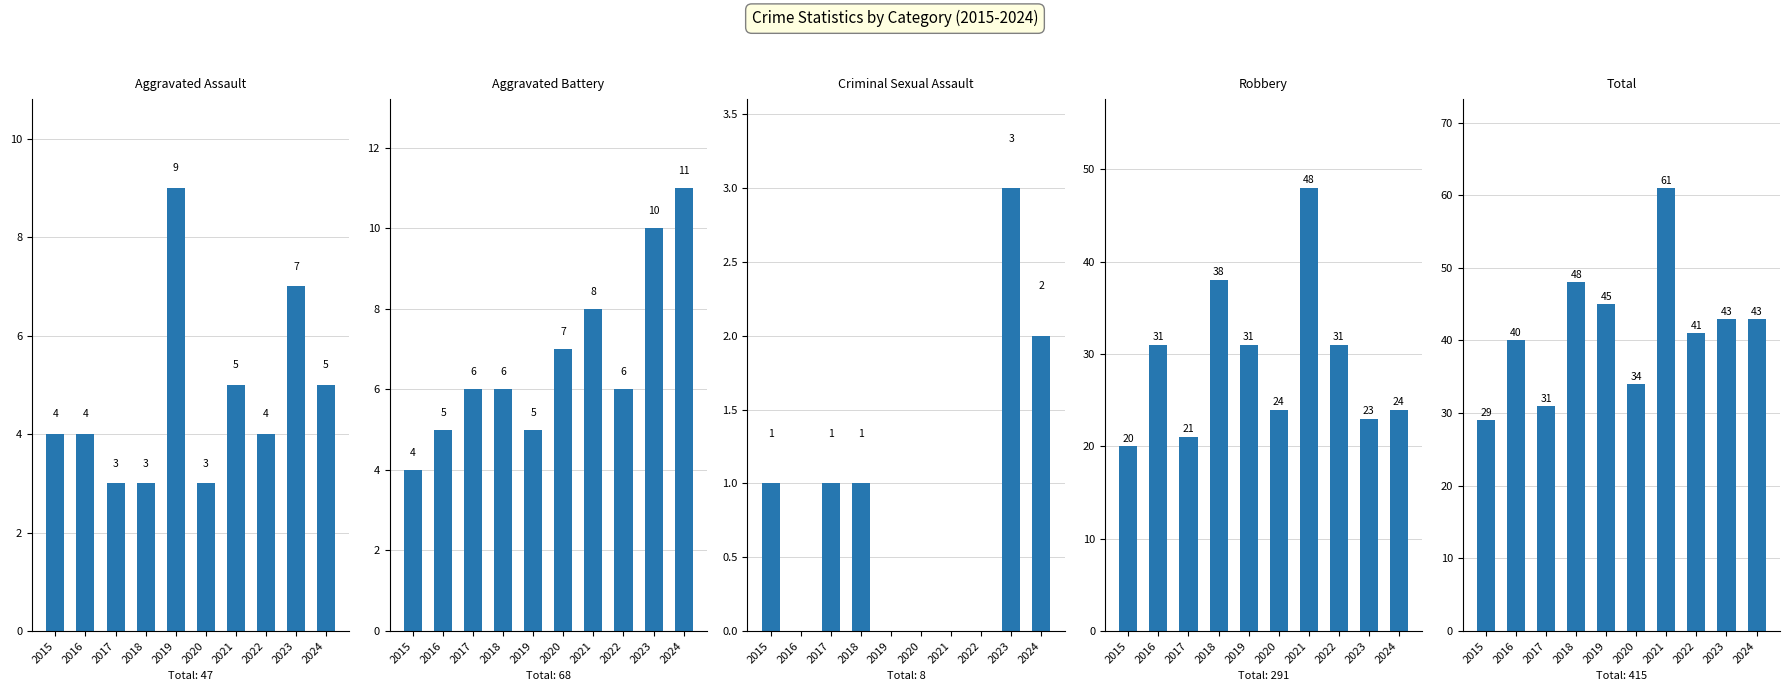

How many positive values does the Criminal Sexual Assault series have?

5